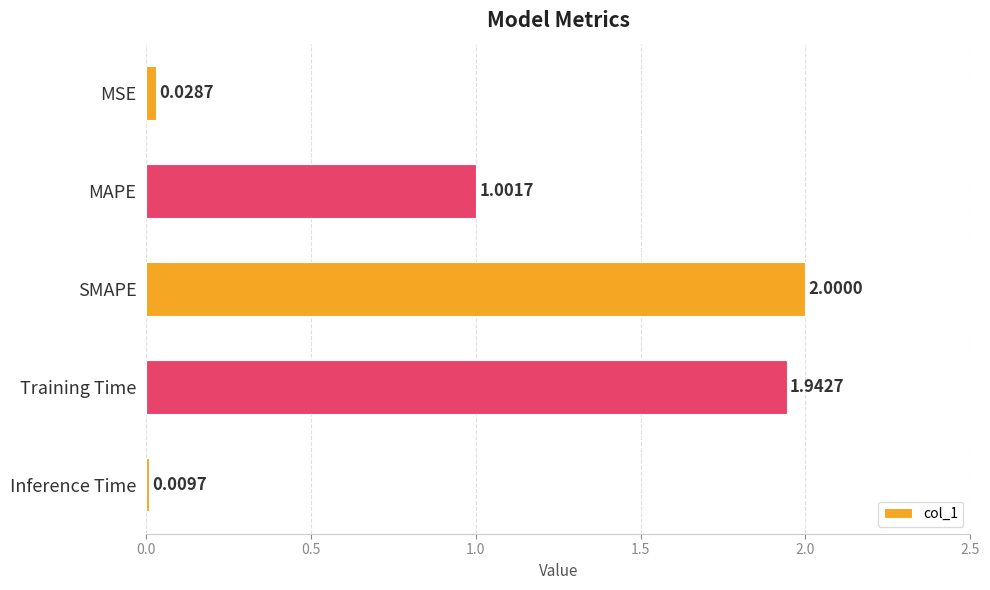

At which category does the chart reach its minimum across all series?

Inference Time